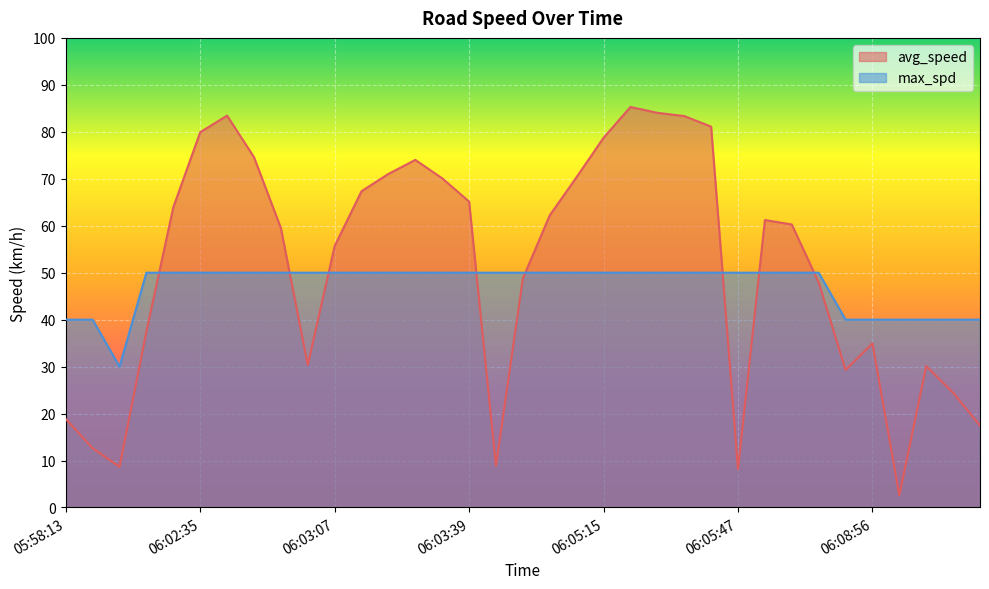

The max_spd series shows 50.0 at 06:08:32. True or false?

True